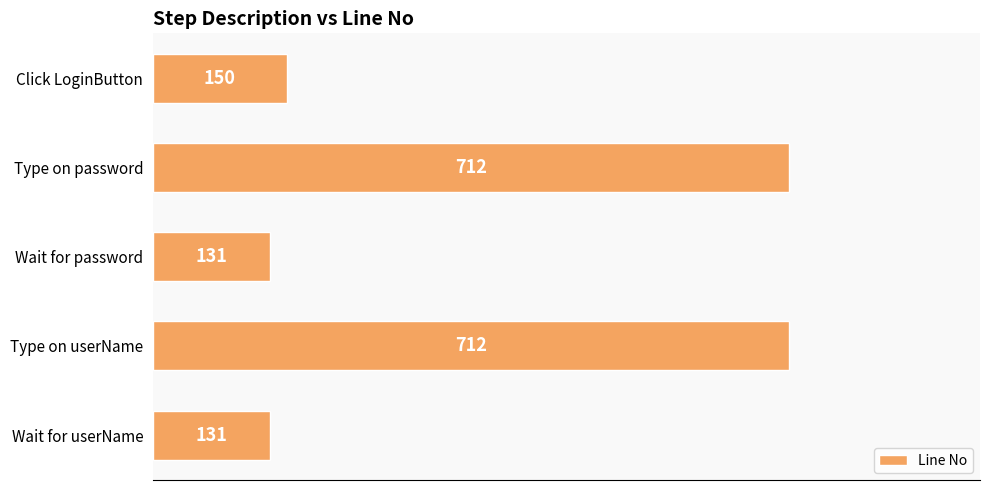

How many values are below 150?

2